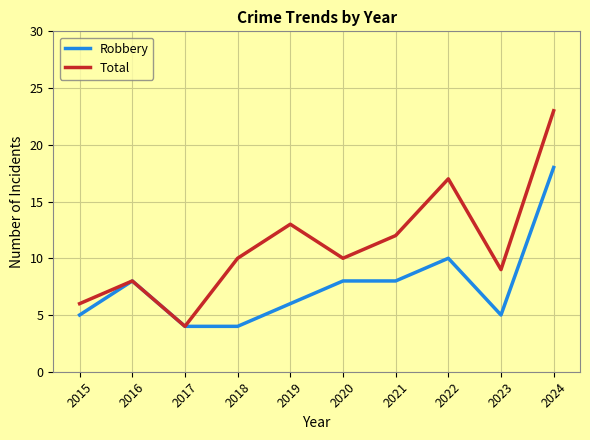

What is the maximum value shown in the chart?

23